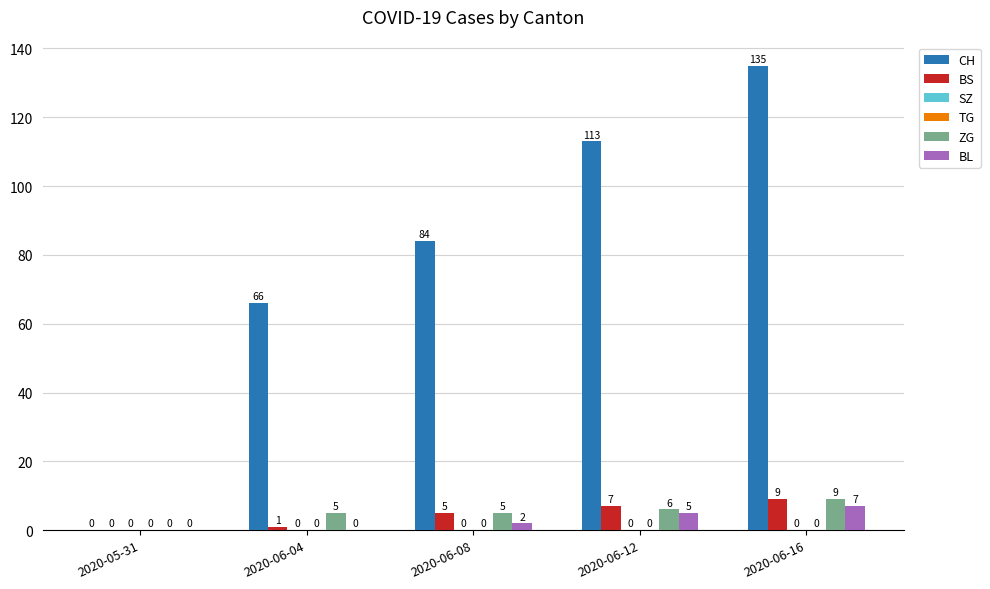

What is the difference between the maximum and minimum values in the BS series?

9